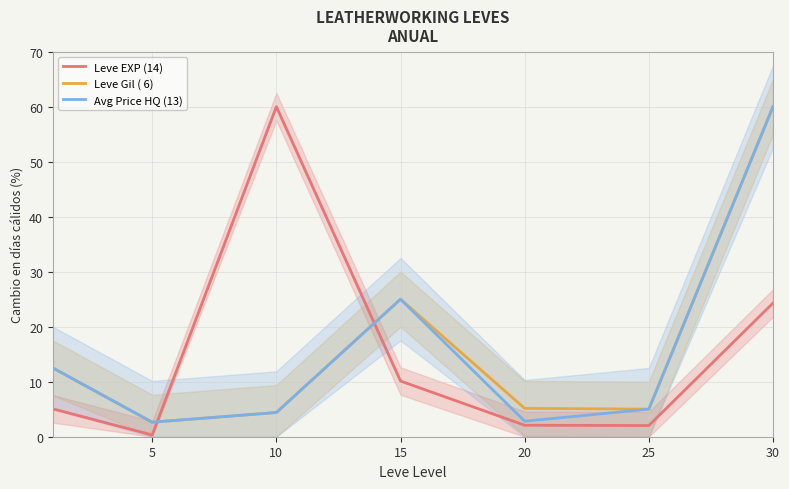

Which series ends up on top after the final intersection of Leve Gil ( 6) and Leve EXP (14)?

Leve Gil ( 6)